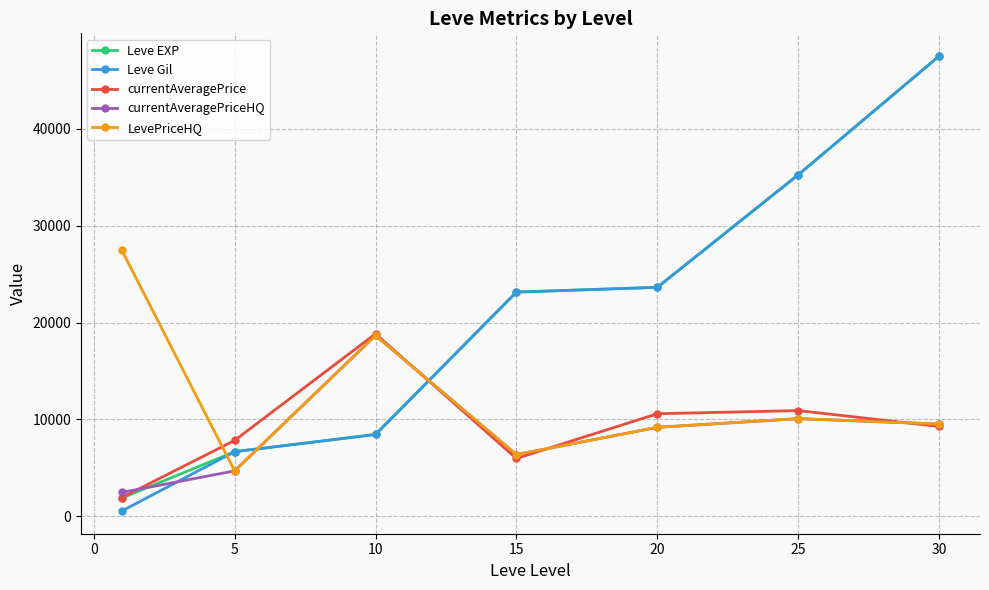

Which series ends up on top after the final intersection of LevePriceHQ and Leve Gil?

Leve Gil